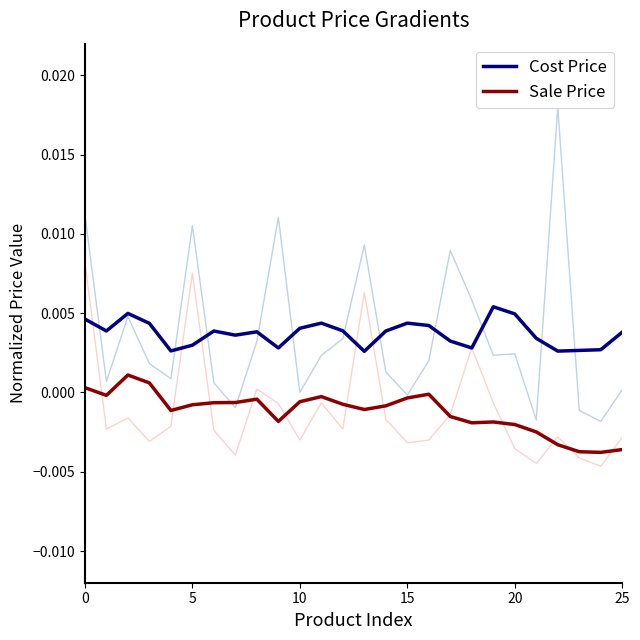

True or false: Sale Price and Cost Price cross at least once.

False